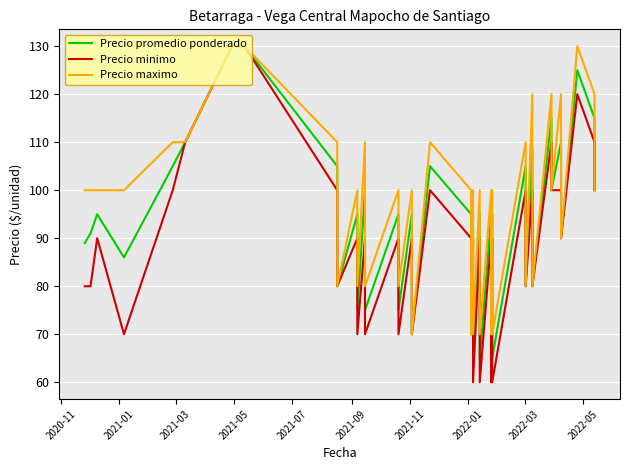

Which series has the largest total across all categories?

Precio maximo